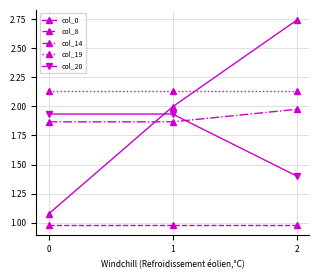

What is the total value across all series at 2?

9.2